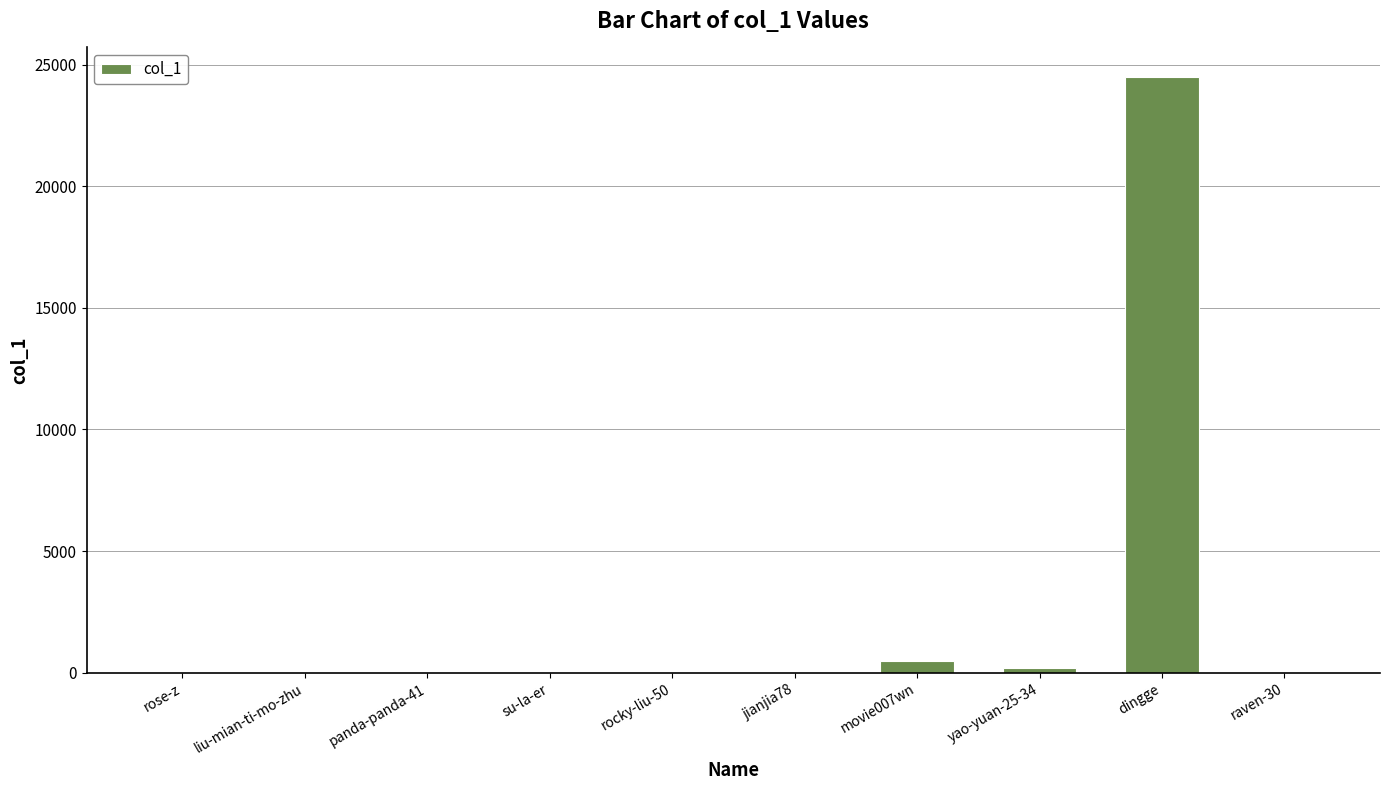

What is the ratio of the value at dingge to the value at yao-yuan-25-34?

116.6